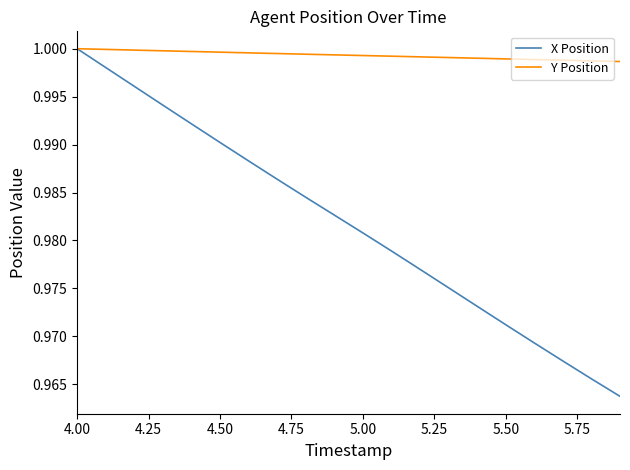

Which series has the largest total across all categories?

Y Position